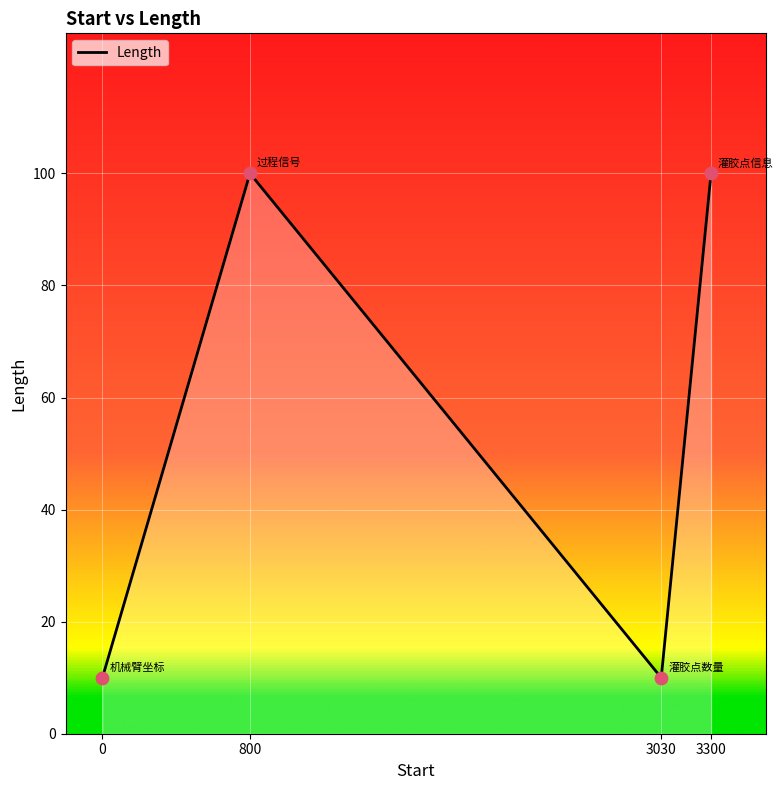

Between 800 and 0, which is larger?

800